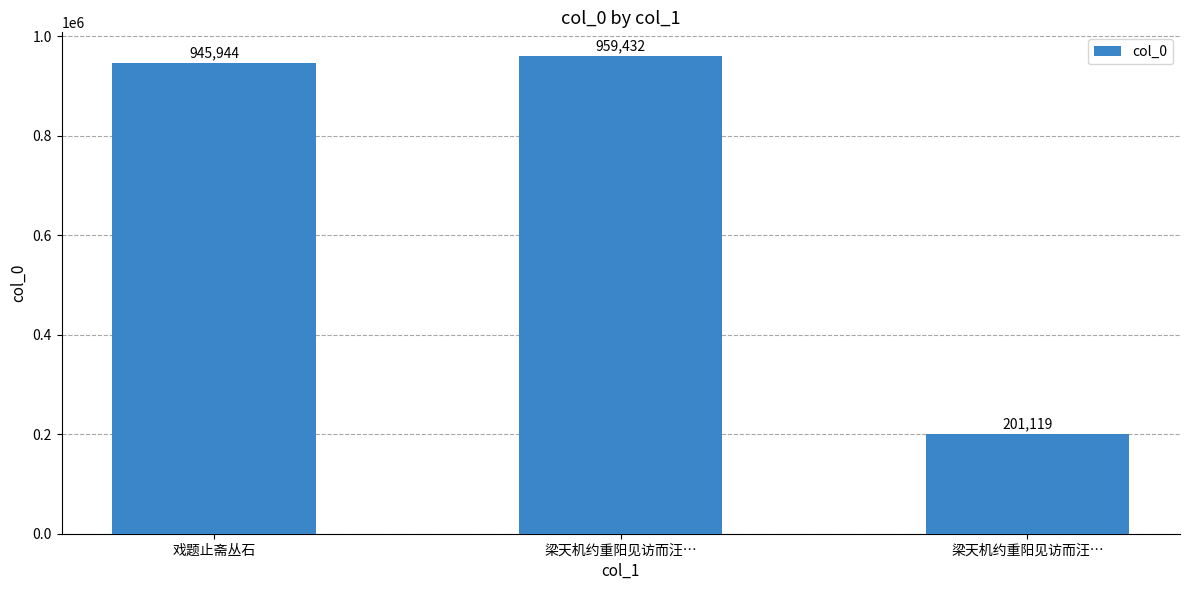

What is the sum of all values?

2106495